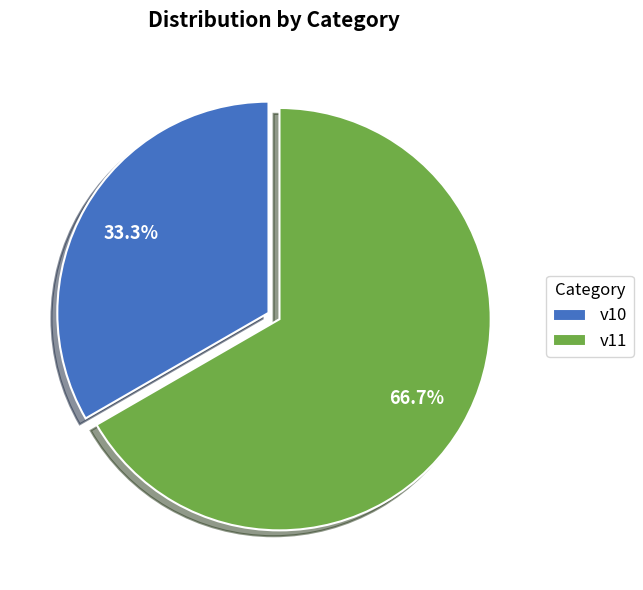

Which has a higher value, v10 or v11?

v11